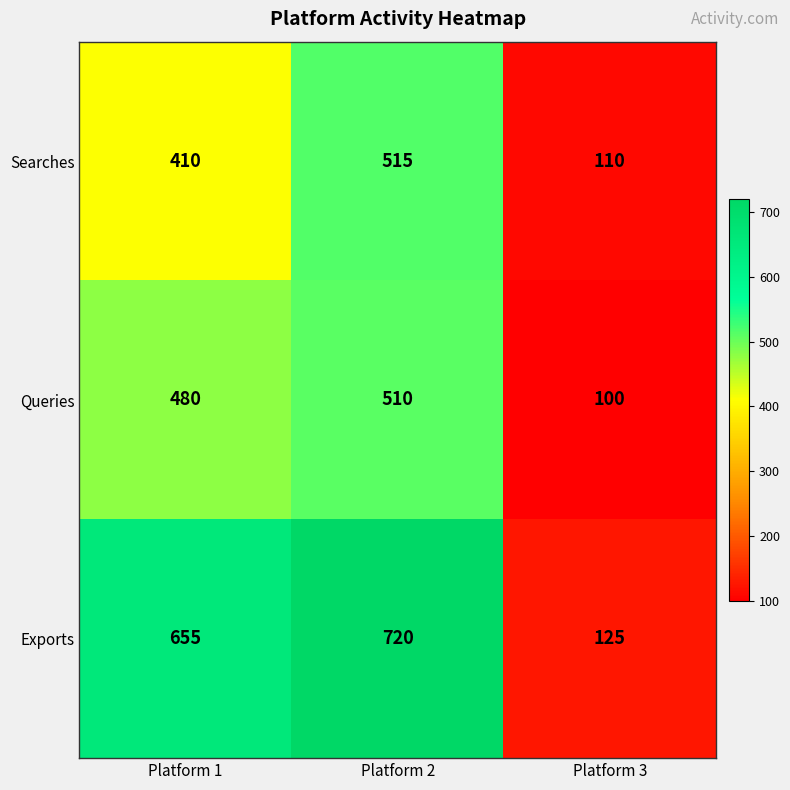

At Platform 1, list the series in order from smallest to largest.

Searches, Queries, Exports